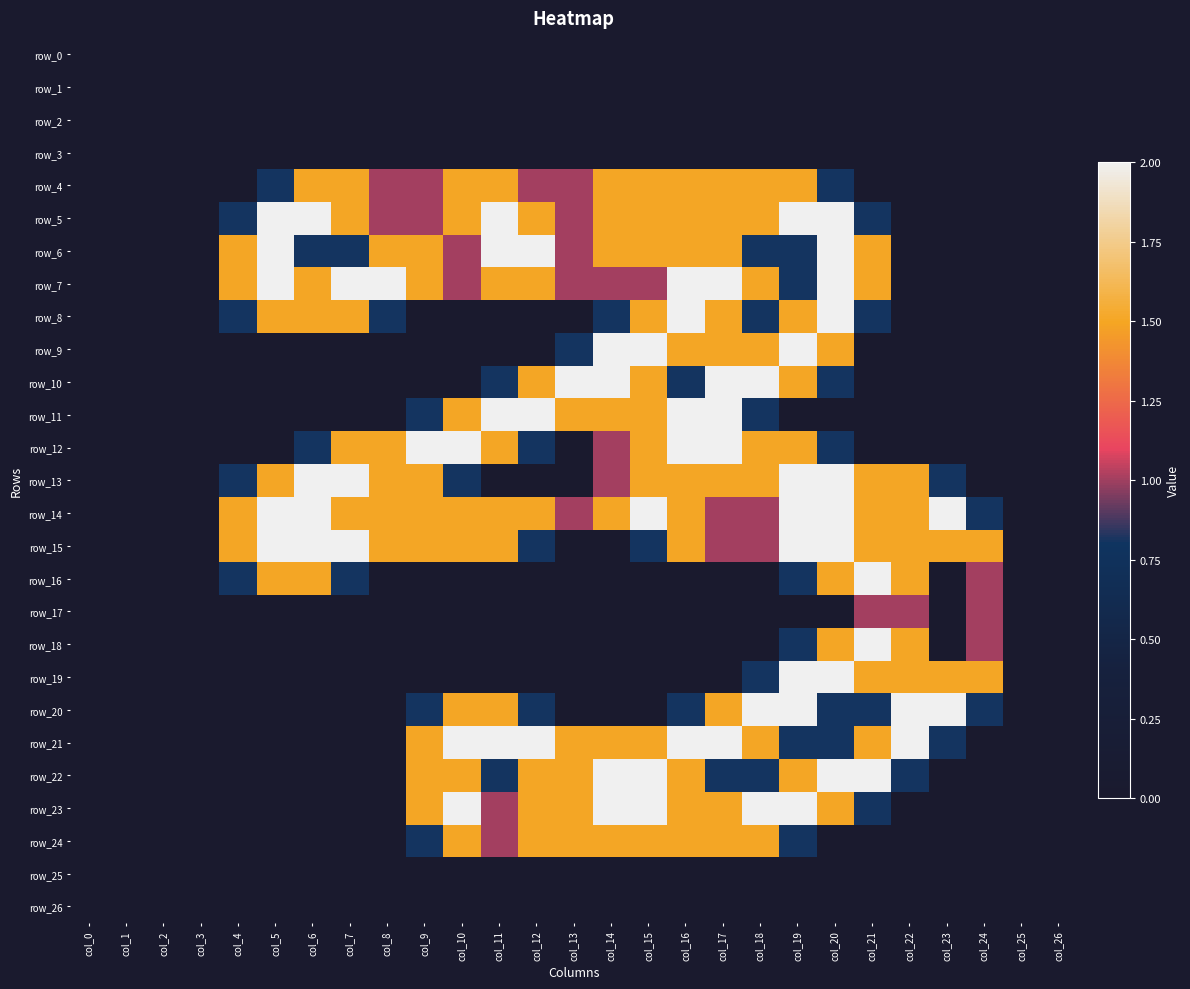

True or false: row_23 has a value of 0.0 at col_3.

True